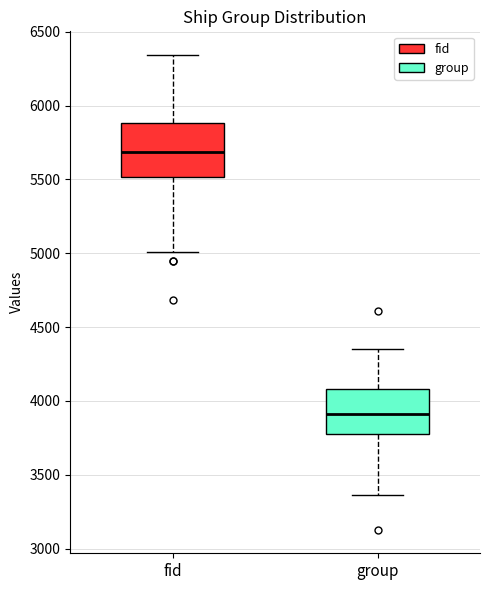

Which box's median line is the lowest?

group